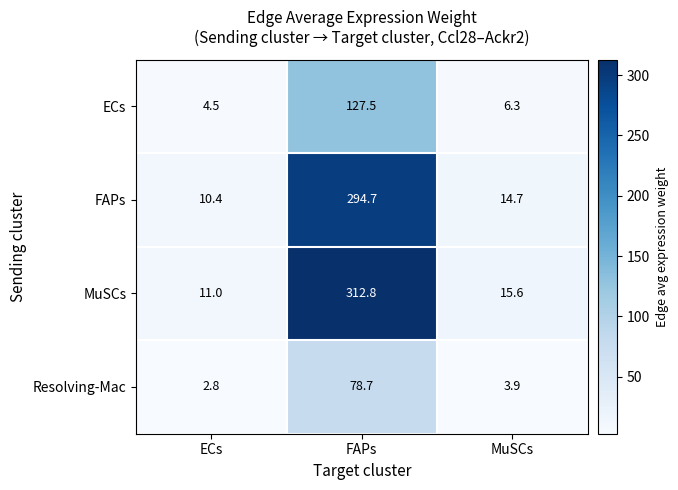

Rank the series by their maximum value, from highest to lowest.

MuSCs, FAPs, ECs, Resolving-Mac